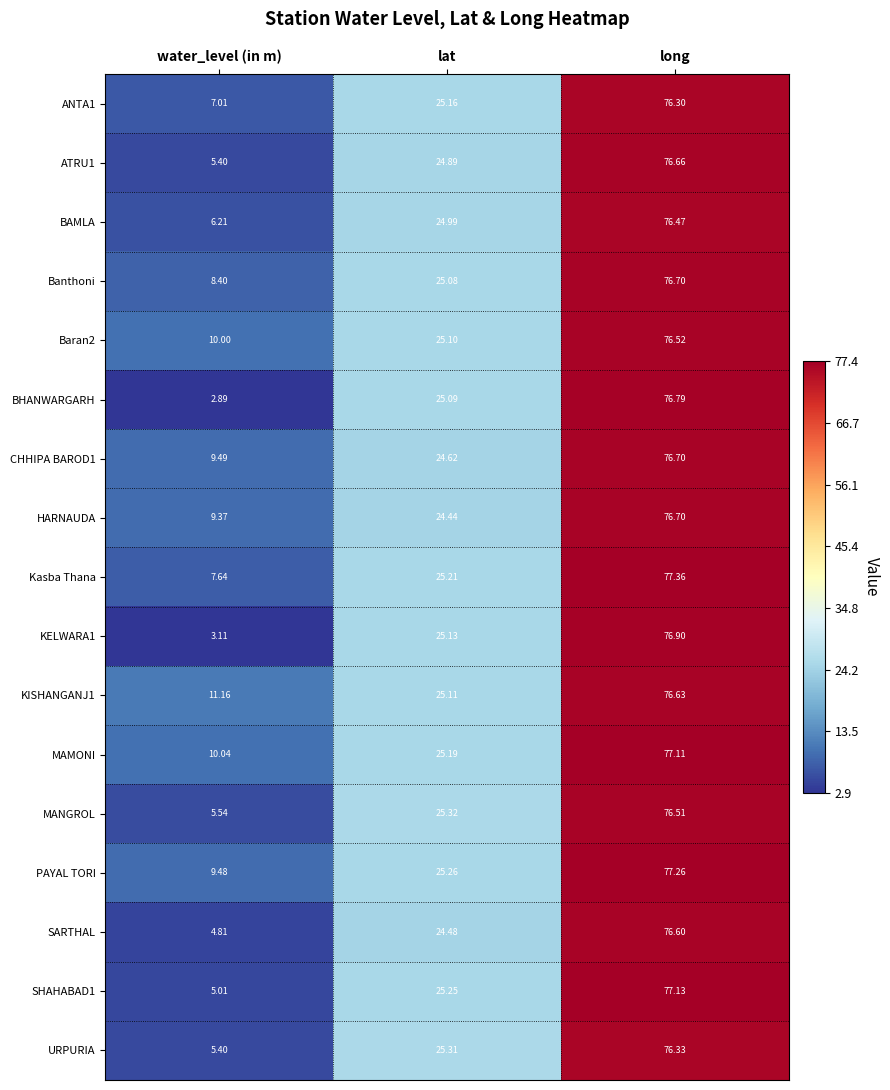

Where does the URPURIA series first go above 25?

lat